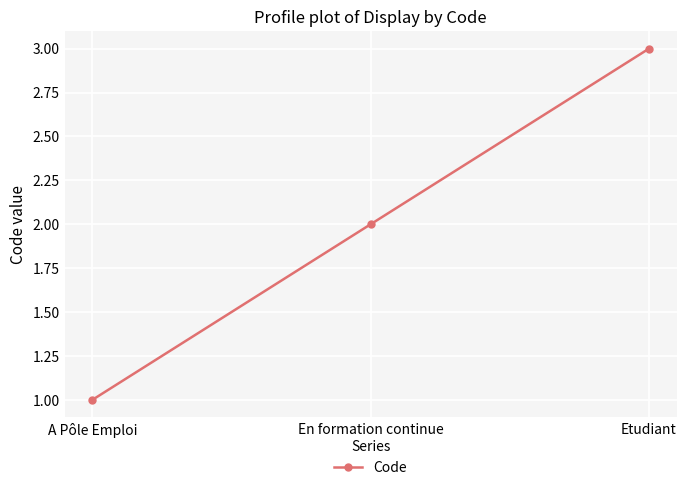

List the labels in order of value, smallest first.

A Pôle Emploi, En formation continue, Etudiant